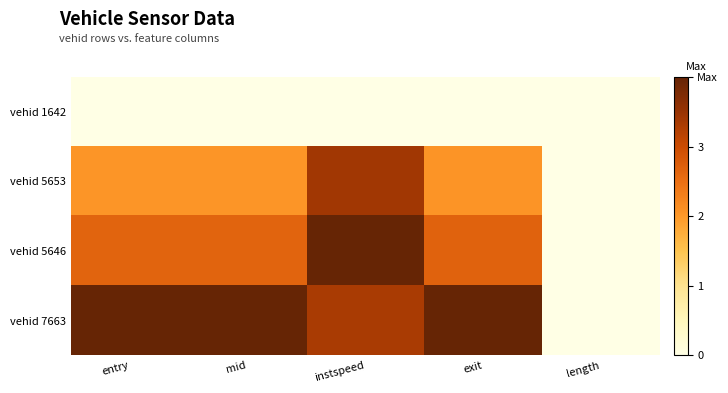

Rank the series by their maximum value, from lowest to highest.

vehid 1642, vehid 5653, vehid 5646, vehid 7663